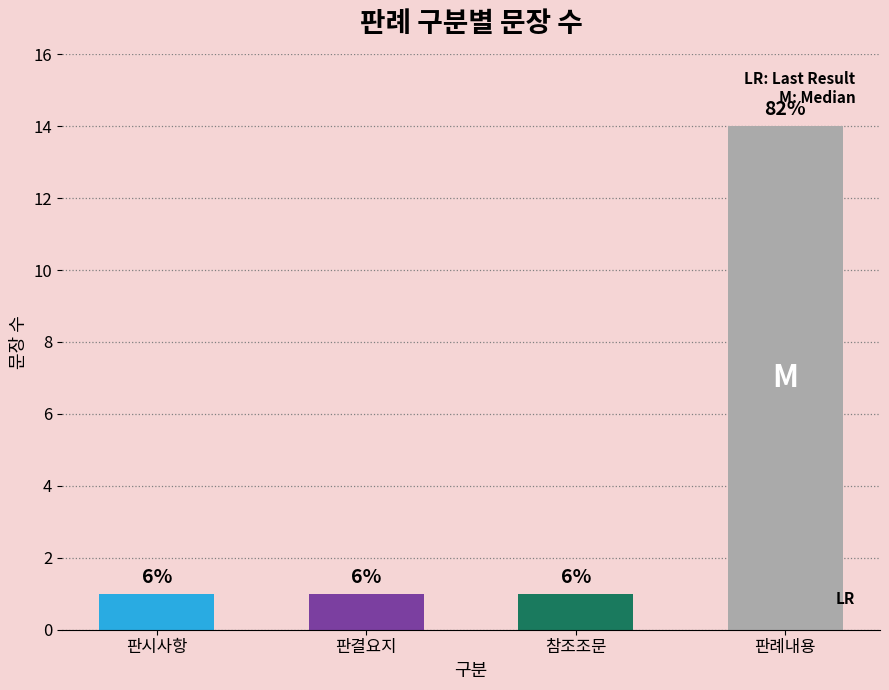

Is it true that the value at 판시사항 is 1?

True